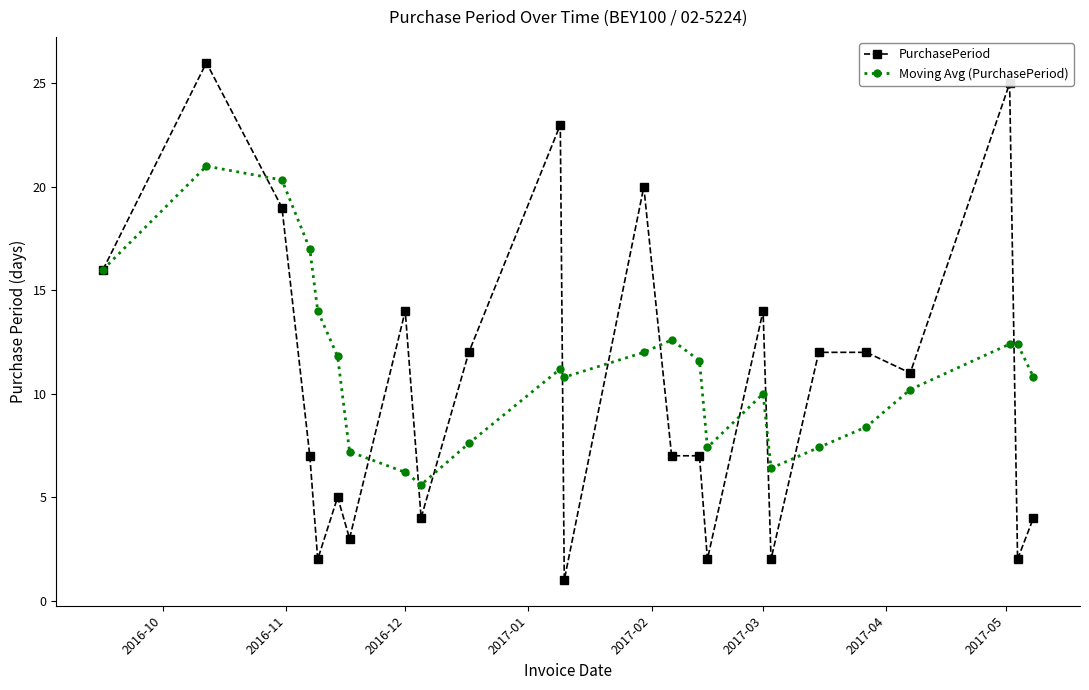

What is the maximum value shown in the chart?

26.0